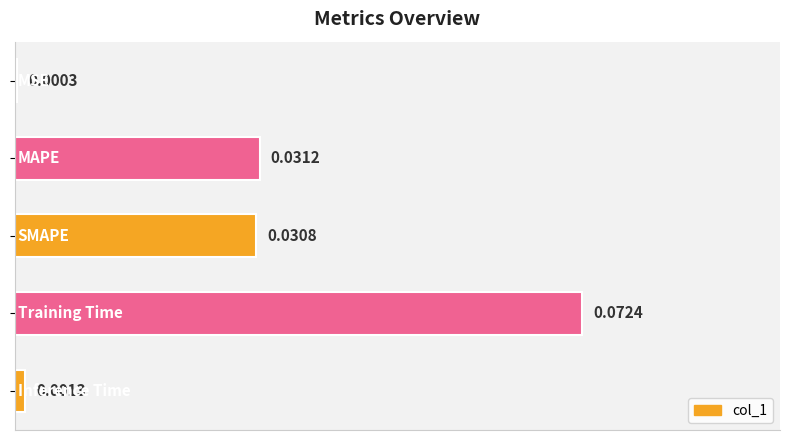

What is the difference between the maximum and second lowest values?

0.1